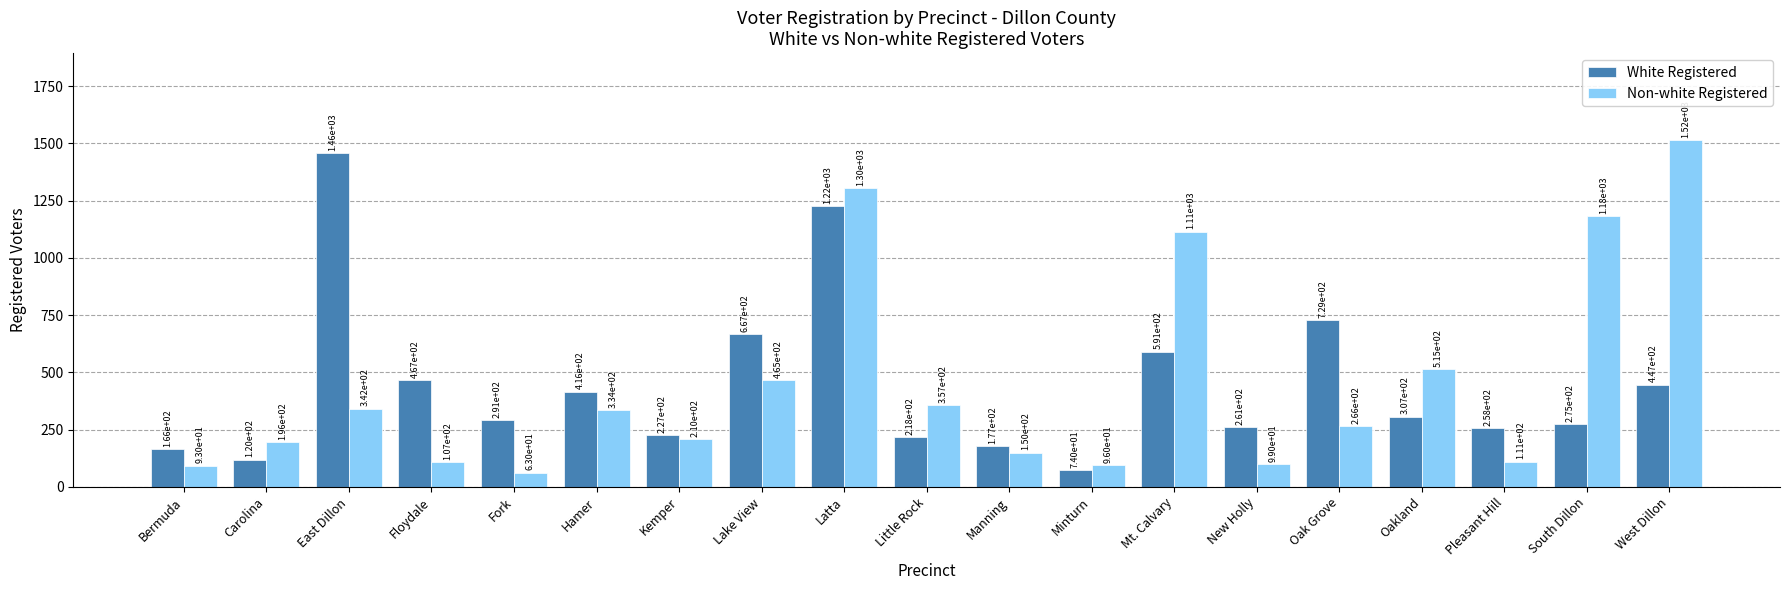

Are the bars horizontal?

No